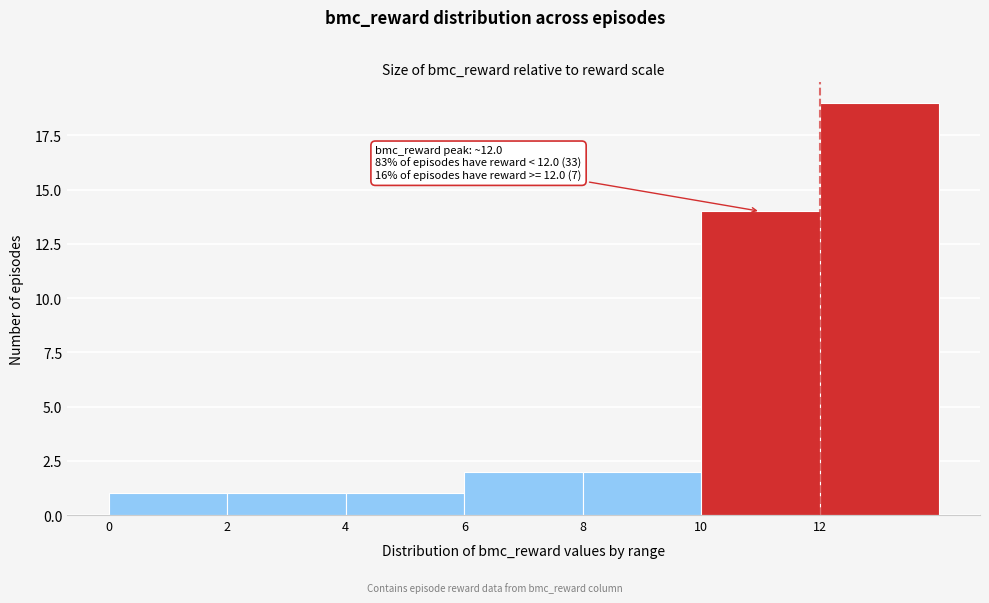

Which range on the x-axis has the tallest bar?

12 to 14